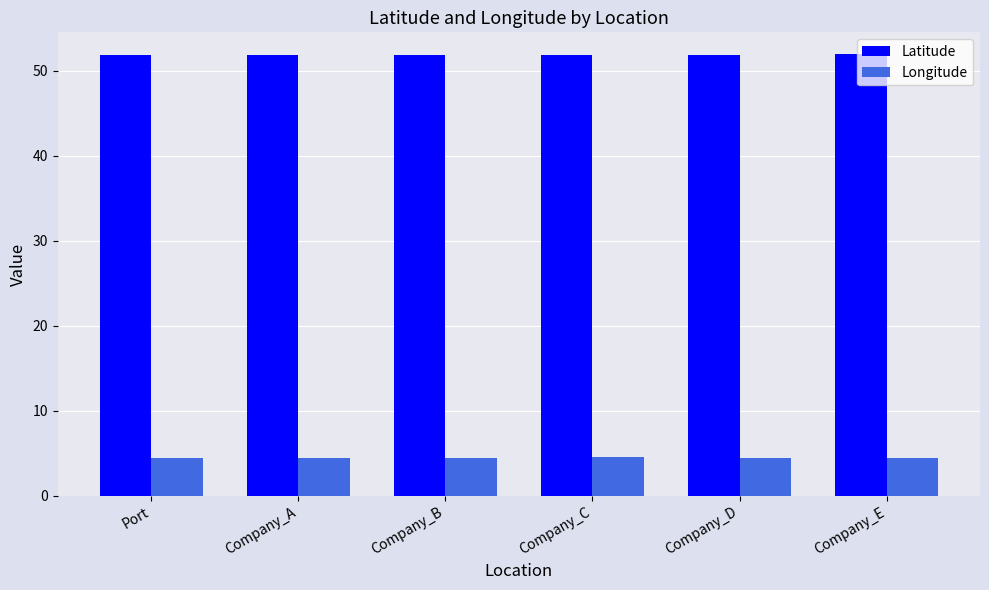

Does the chart contain stacked bars?

No